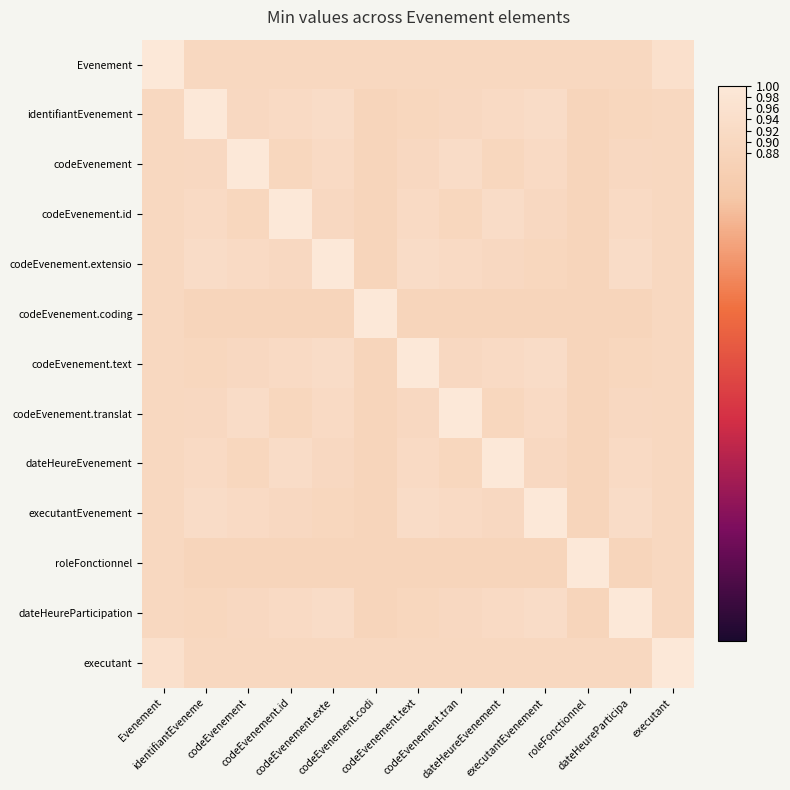

Reading left to right, list all the values displayed in this chart.

Evenement: Evenement=1.0	identifiantEveneme=0.9	codeEvenement=0.9	codeEvenement.id=0.9	codeEvenement.exte=0.9	codeEvenement.codi=0.9	codeEvenement.text=0.9	codeEvenement.tran=0.9	dateHeureEvenement=0.9	executantEvenement=0.9	roleFonctionnel=0.9	dateHeureParticipa=0.9	executant=0.9
identifiantEvenement: Evenement=0.9	identifiantEveneme=1.0	codeEvenement=0.9	codeEvenement.id=0.9	codeEvenement.exte=0.9	codeEvenement.codi=0.9	codeEvenement.text=0.9	codeEvenement.tran=0.9	dateHeureEvenement=0.9	executantEvenement=0.9	roleFonctionnel=0.9	dateHeureParticipa=0.9	executant=0.9
codeEvenement: Evenement=0.9	identifiantEveneme=0.9	codeEvenement=1.0	codeEvenement.id=0.9	codeEvenement.exte=0.9	codeEvenement.codi=0.9	codeEvenement.text=0.9	codeEvenement.tran=0.9	dateHeureEvenement=0.9	executantEvenement=0.9	roleFonctionnel=0.9	dateHeureParticipa=0.9	executant=0.9
codeEvenement.id: Evenement=0.9	identifiantEveneme=0.9	codeEvenement=0.9	codeEvenement.id=1.0	codeEvenement.exte=0.9	codeEvenement.codi=0.9	codeEvenement.text=0.9	codeEvenement.tran=0.9	dateHeureEvenement=0.9	executantEvenement=0.9	roleFonctionnel=0.9	dateHeureParticipa=0.9	executant=0.9
codeEvenement.extensio: Evenement=0.9	identifiantEveneme=0.9	codeEvenement=0.9	codeEvenement.id=0.9	codeEvenement.exte=1.0	codeEvenement.codi=0.9	codeEvenement.text=0.9	codeEvenement.tran=0.9	dateHeureEvenement=0.9	executantEvenement=0.9	roleFonctionnel=0.9	dateHeureParticipa=0.9	executant=0.9
codeEvenement.coding: Evenement=0.9	identifiantEveneme=0.9	codeEvenement=0.9	codeEvenement.id=0.9	codeEvenement.exte=0.9	codeEvenement.codi=1.0	codeEvenement.text=0.9	codeEvenement.tran=0.9	dateHeureEvenement=0.9	executantEvenement=0.9	roleFonctionnel=0.9	dateHeureParticipa=0.9	executant=0.9
codeEvenement.text: Evenement=0.9	identifiantEveneme=0.9	codeEvenement=0.9	codeEvenement.id=0.9	codeEvenement.exte=0.9	codeEvenement.codi=0.9	codeEvenement.text=1.0	codeEvenement.tran=0.9	dateHeureEvenement=0.9	executantEvenement=0.9	roleFonctionnel=0.9	dateHeureParticipa=0.9	executant=0.9
codeEvenement.translat: Evenement=0.9	identifiantEveneme=0.9	codeEvenement=0.9	codeEvenement.id=0.9	codeEvenement.exte=0.9	codeEvenement.codi=0.9	codeEvenement.text=0.9	codeEvenement.tran=1.0	dateHeureEvenement=0.9	executantEvenement=0.9	roleFonctionnel=0.9	dateHeureParticipa=0.9	executant=0.9
dateHeureEvenement: Evenement=0.9	identifiantEveneme=0.9	codeEvenement=0.9	codeEvenement.id=0.9	codeEvenement.exte=0.9	codeEvenement.codi=0.9	codeEvenement.text=0.9	codeEvenement.tran=0.9	dateHeureEvenement=1.0	executantEvenement=0.9	roleFonctionnel=0.9	dateHeureParticipa=0.9	executant=0.9
executantEvenement: Evenement=0.9	identifiantEveneme=0.9	codeEvenement=0.9	codeEvenement.id=0.9	codeEvenement.exte=0.9	codeEvenement.codi=0.9	codeEvenement.text=0.9	codeEvenement.tran=0.9	dateHeureEvenement=0.9	executantEvenement=1.0	roleFonctionnel=0.9	dateHeureParticipa=0.9	executant=0.9
roleFonctionnel: Evenement=0.9	identifiantEveneme=0.9	codeEvenement=0.9	codeEvenement.id=0.9	codeEvenement.exte=0.9	codeEvenement.codi=0.9	codeEvenement.text=0.9	codeEvenement.tran=0.9	dateHeureEvenement=0.9	executantEvenement=0.9	roleFonctionnel=1.0	dateHeureParticipa=0.9	executant=0.9
dateHeureParticipation: Evenement=0.9	identifiantEveneme=0.9	codeEvenement=0.9	codeEvenement.id=0.9	codeEvenement.exte=0.9	codeEvenement.codi=0.9	codeEvenement.text=0.9	codeEvenement.tran=0.9	dateHeureEvenement=0.9	executantEvenement=0.9	roleFonctionnel=0.9	dateHeureParticipa=1.0	executant=0.9
executant: Evenement=0.9	identifiantEveneme=0.9	codeEvenement=0.9	codeEvenement.id=0.9	codeEvenement.exte=0.9	codeEvenement.codi=0.9	codeEvenement.text=0.9	codeEvenement.tran=0.9	dateHeureEvenement=0.9	executantEvenement=0.9	roleFonctionnel=0.9	dateHeureParticipa=0.9	executant=1.0